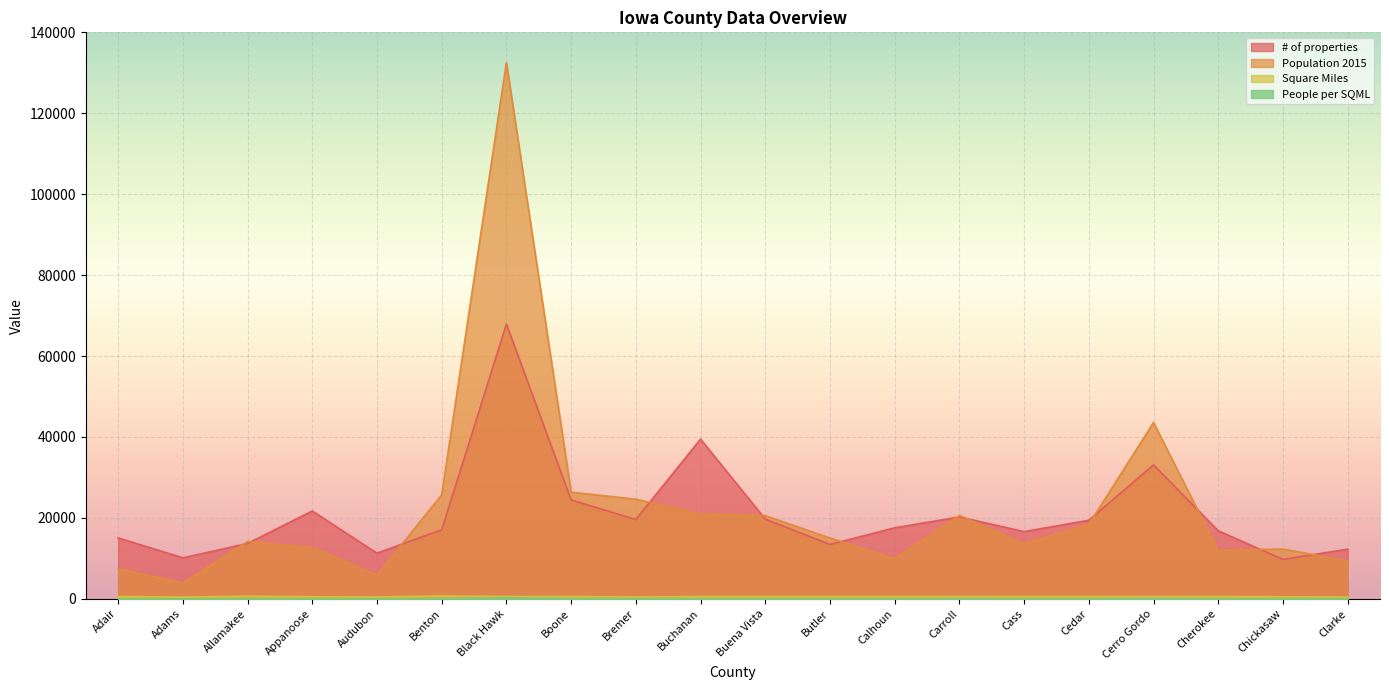

At how many categories does at least one series exceed 63043?

1